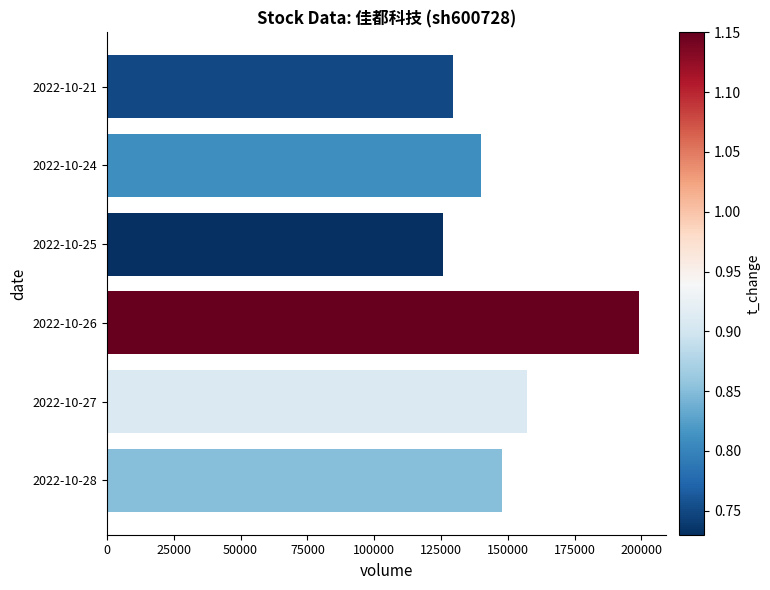

Approximately how many times larger is the value at 2022-10-25 compared to 2022-10-28?

0.9